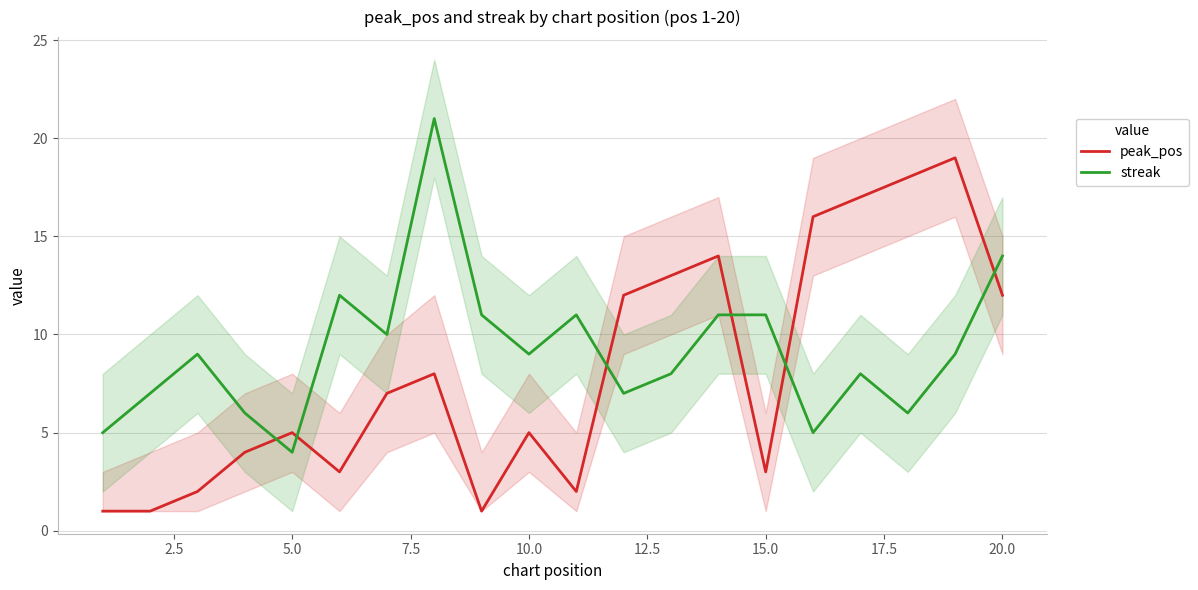

True or false: peak_pos has a value of 3 at 15.0.

True